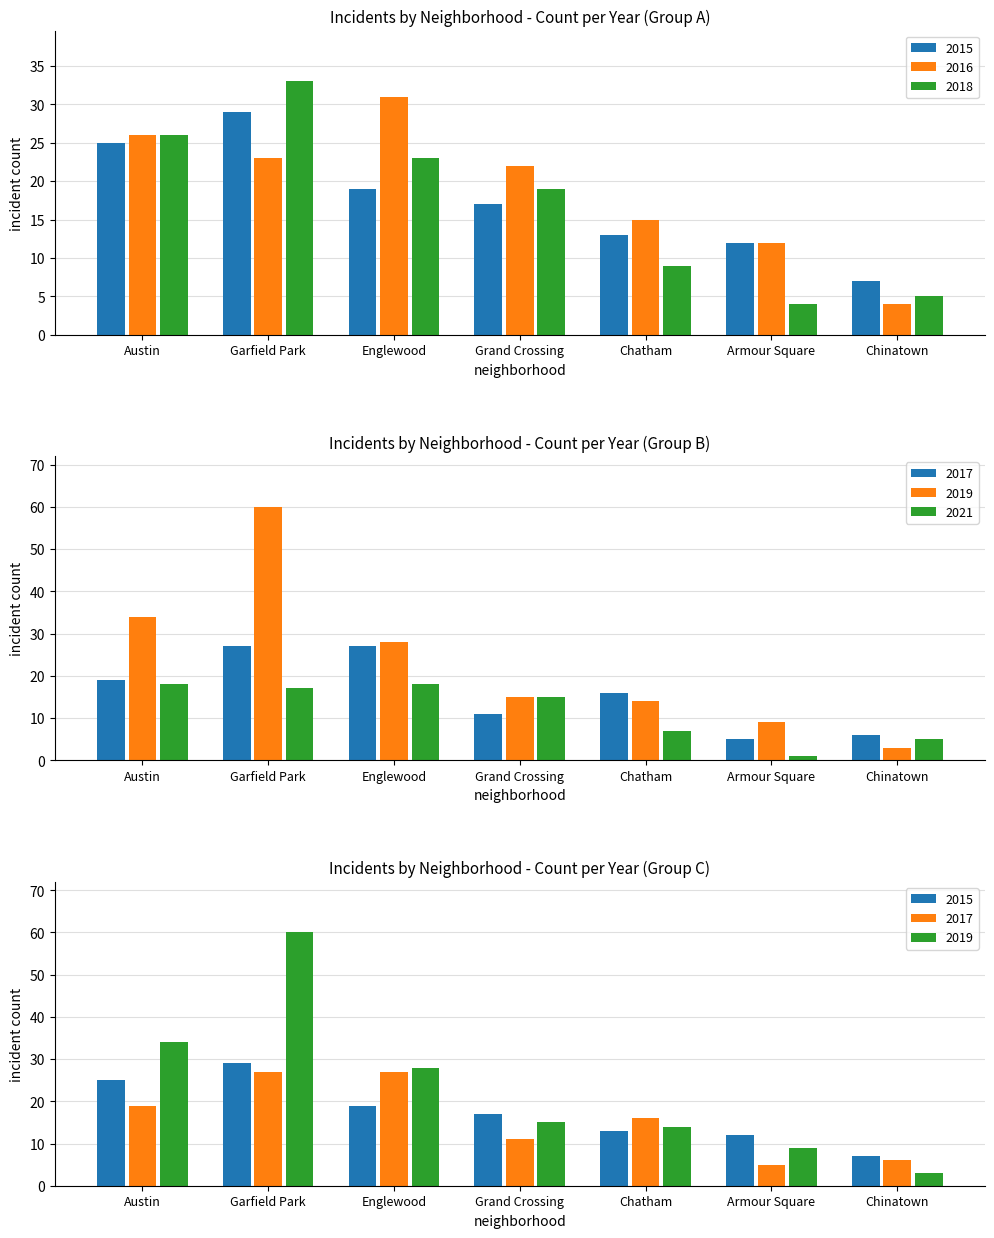

List the series in order of their peak value, lowest first.

2021, 2017, 2015, 2016, 2018, 2019